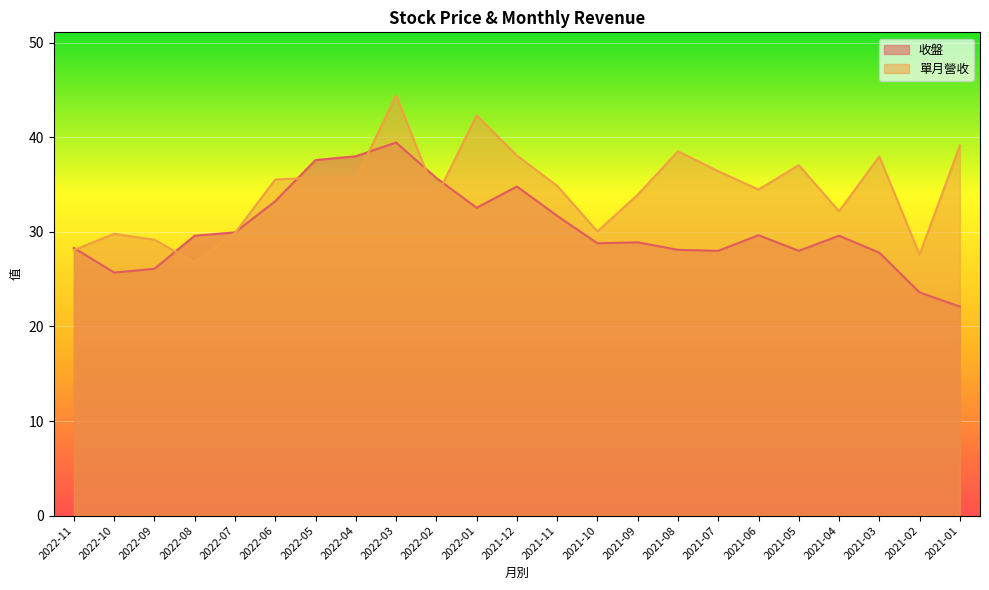

How many intersections are there between 單月營收 and 收盤?

7